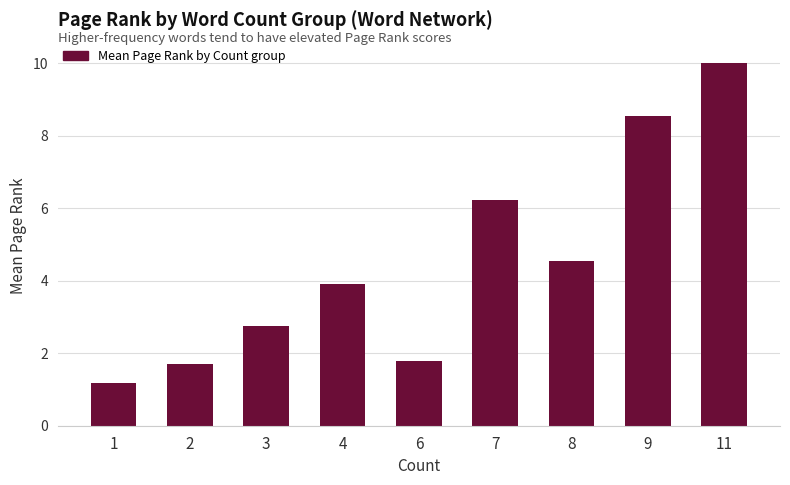

Approximately how many times larger is the value at 8 compared to 11?

0.5